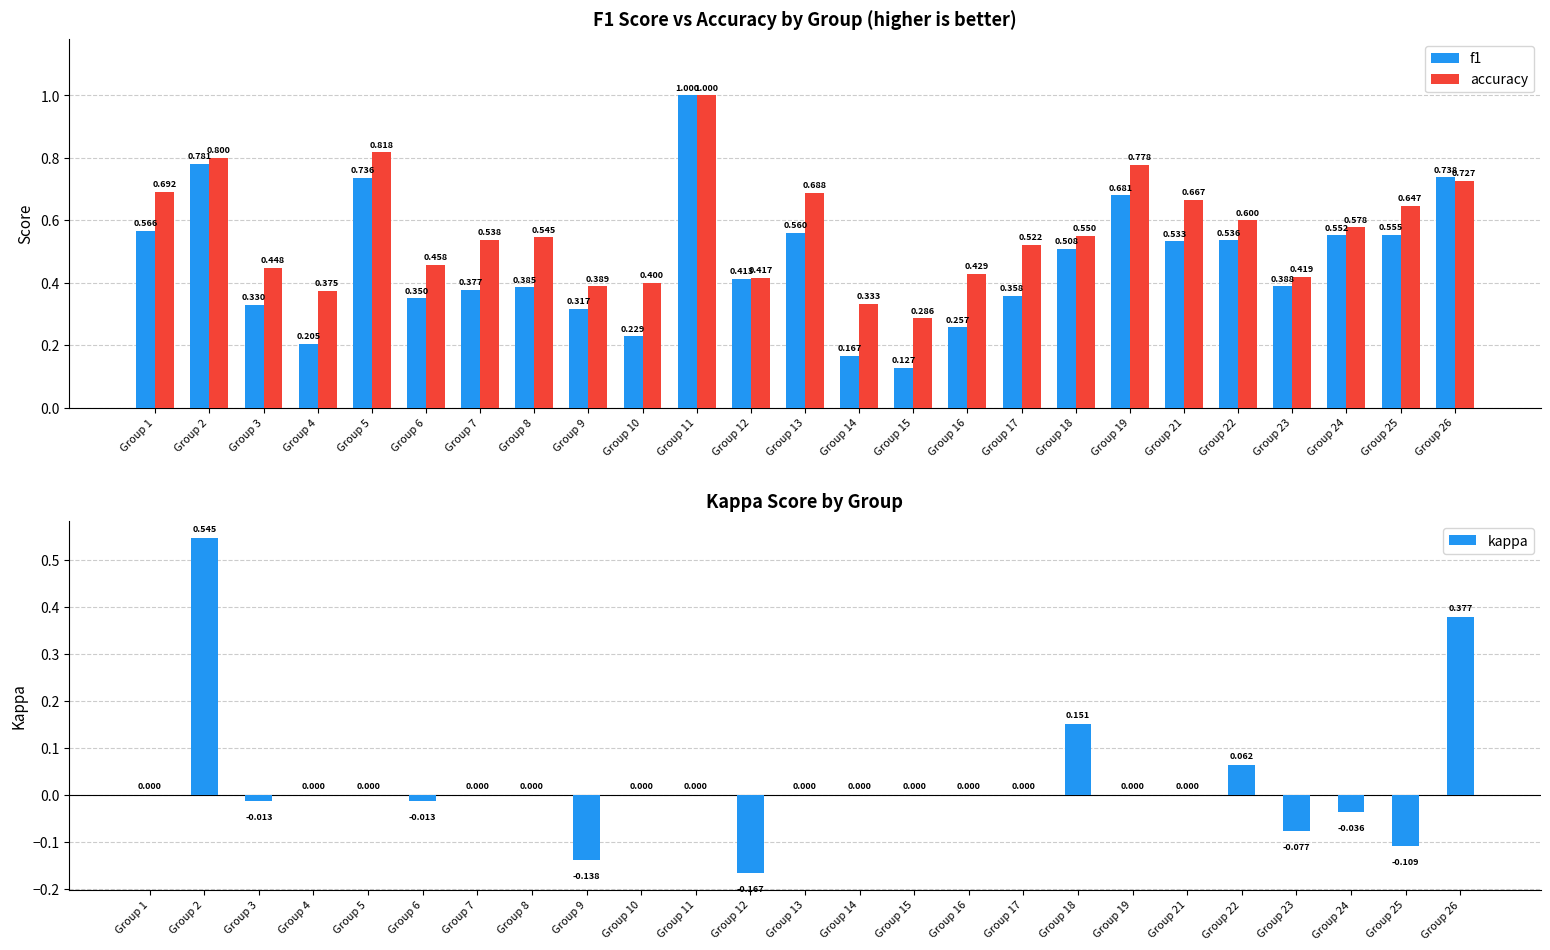

Which series has the largest total across all categories?

accuracy